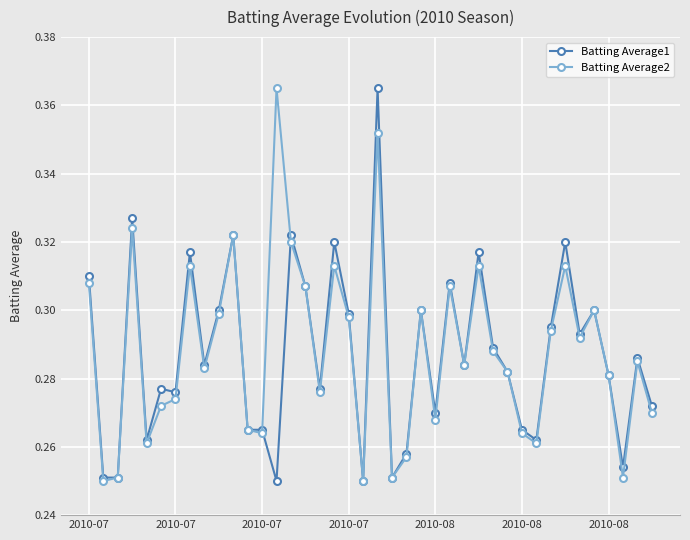

Count the Batting Average1 values in the range 0 to 1.

40